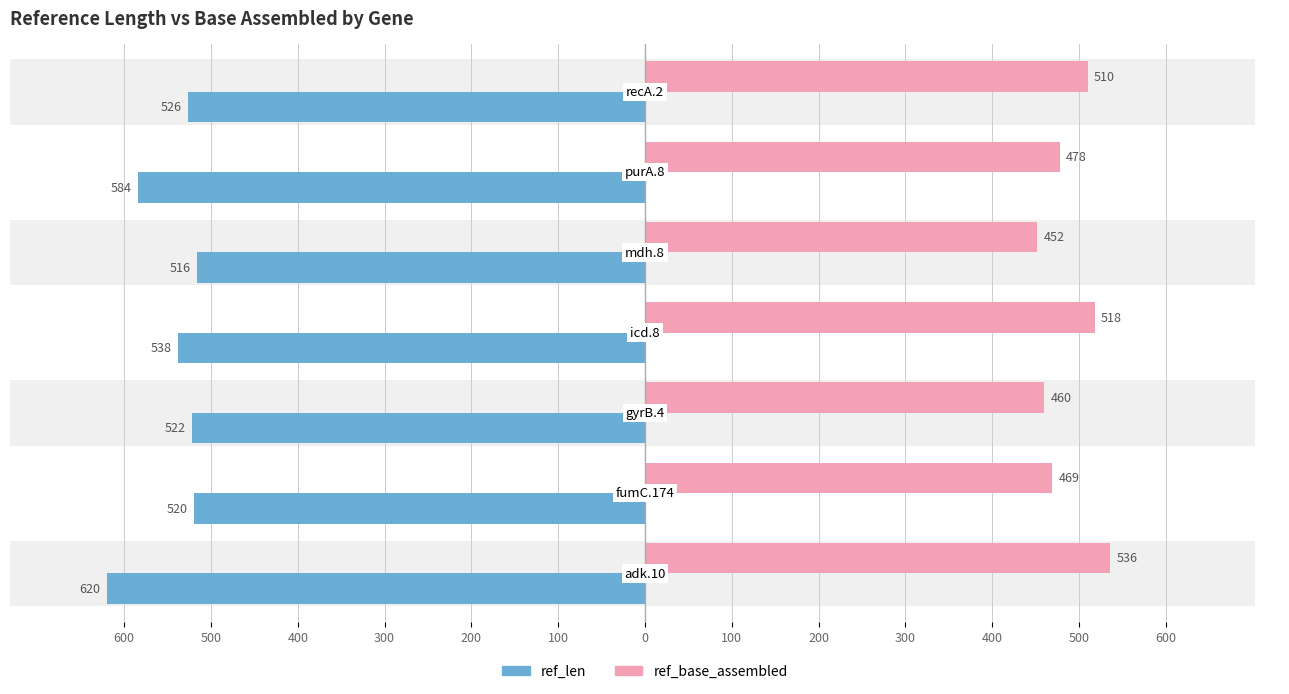

How many distinct data groups are displayed?

2